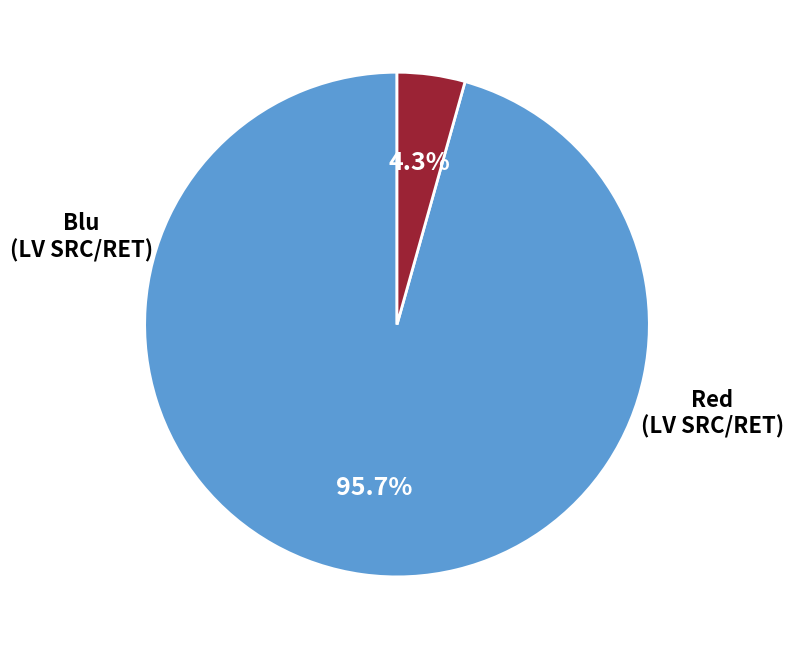

Is there any slice that represents more than half of the pie?

Yes